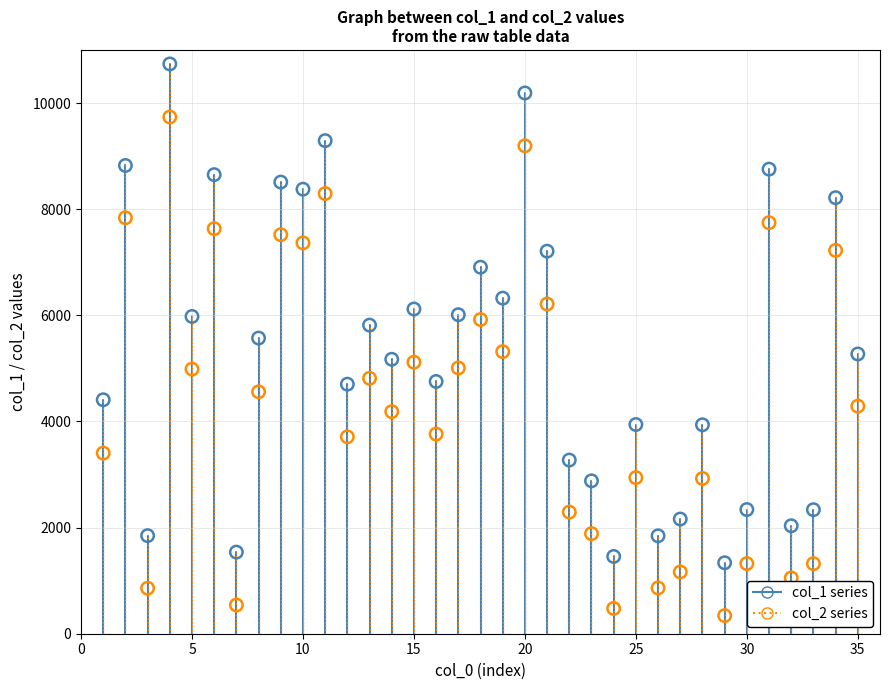

What are all the series names shown in the legend?

col_1 series, col_2 series